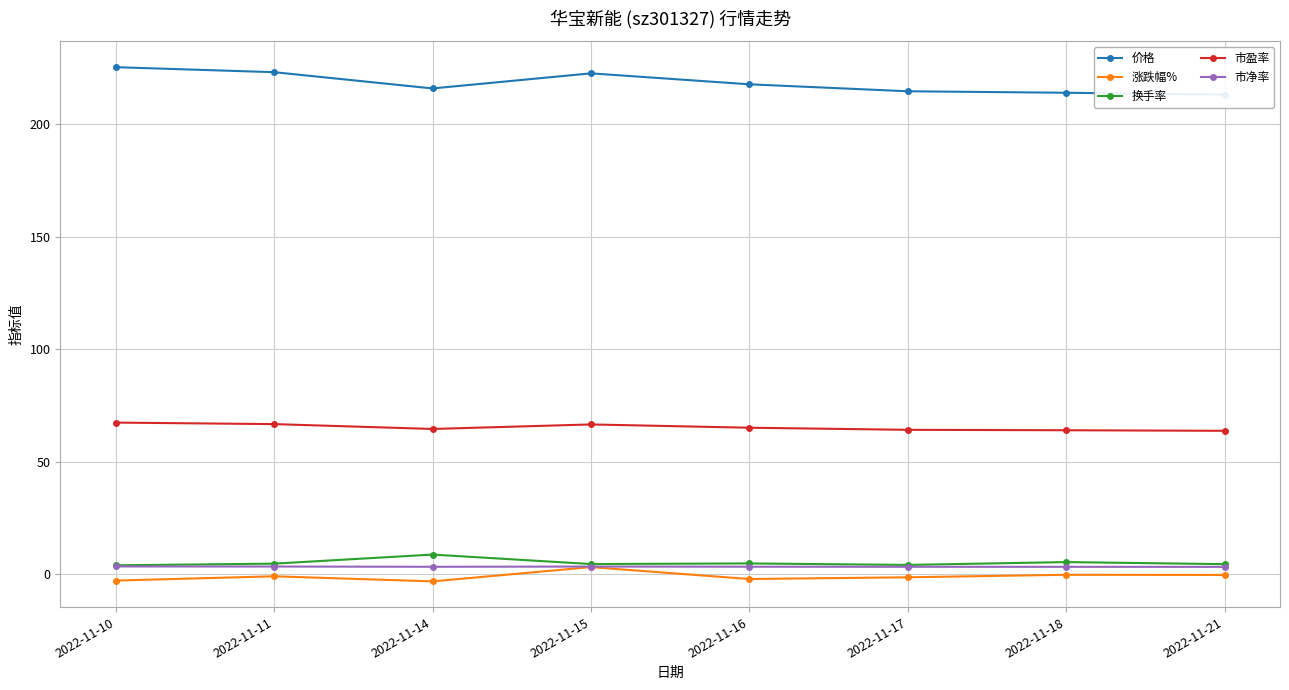

How many distinct data groups are displayed?

5